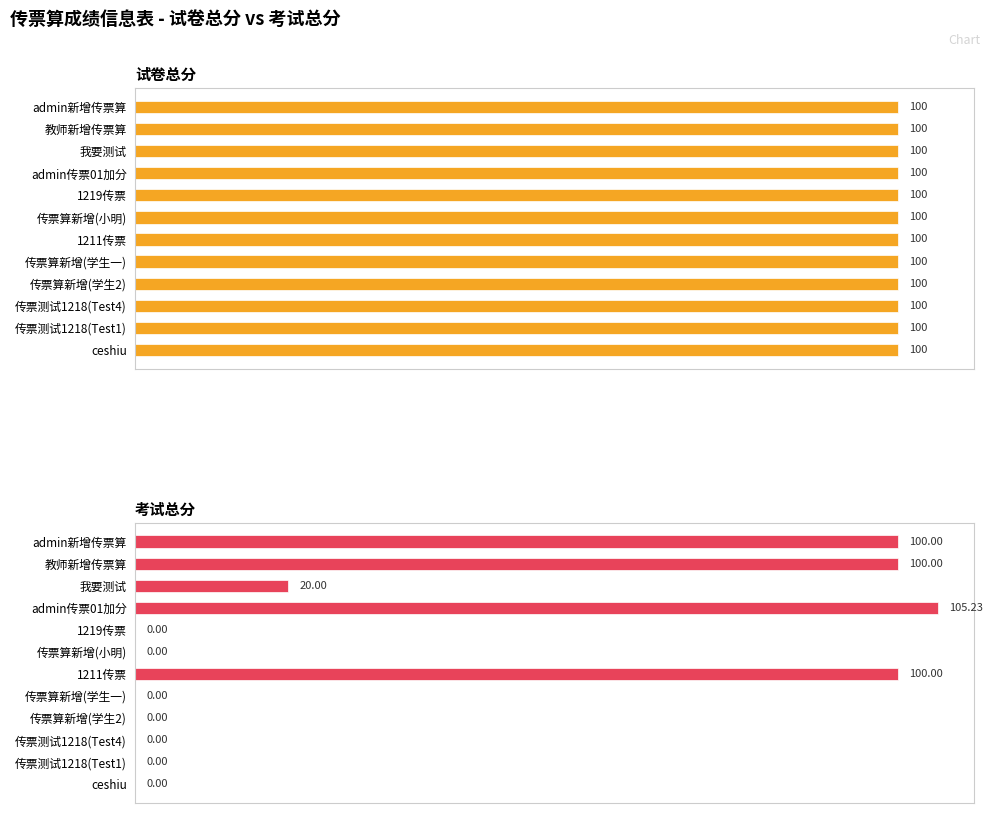

How many bars are there in each group?

2